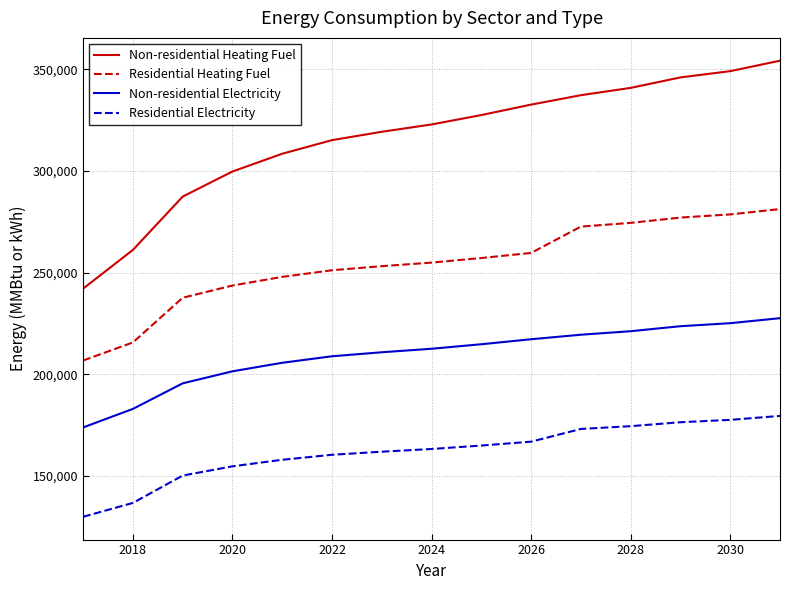

Does the chart have visible grid lines?

Yes